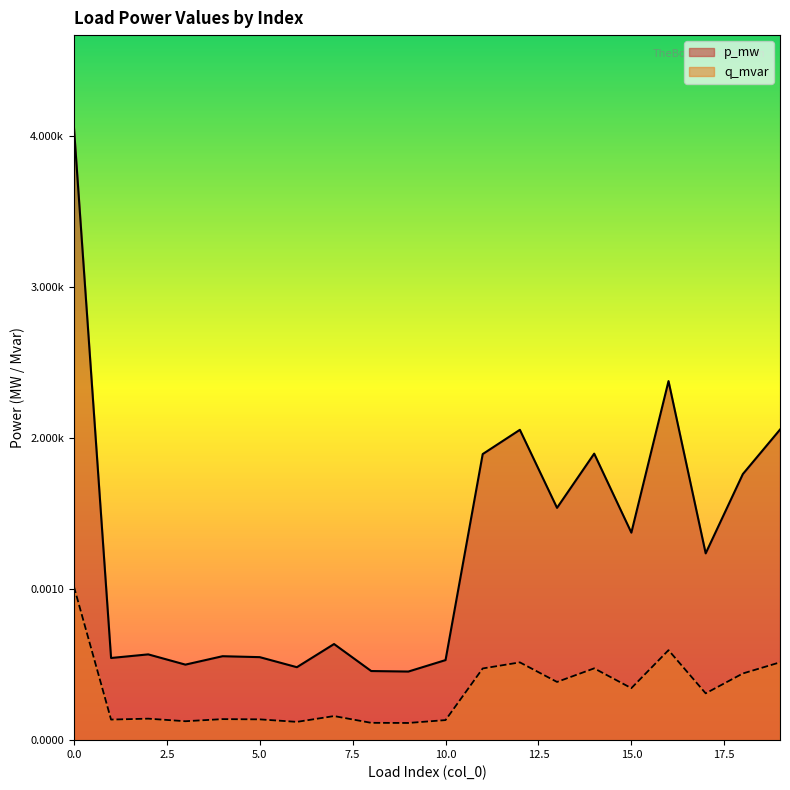

List the series in order of their overall mean, lowest first.

q_mvar, p_mw